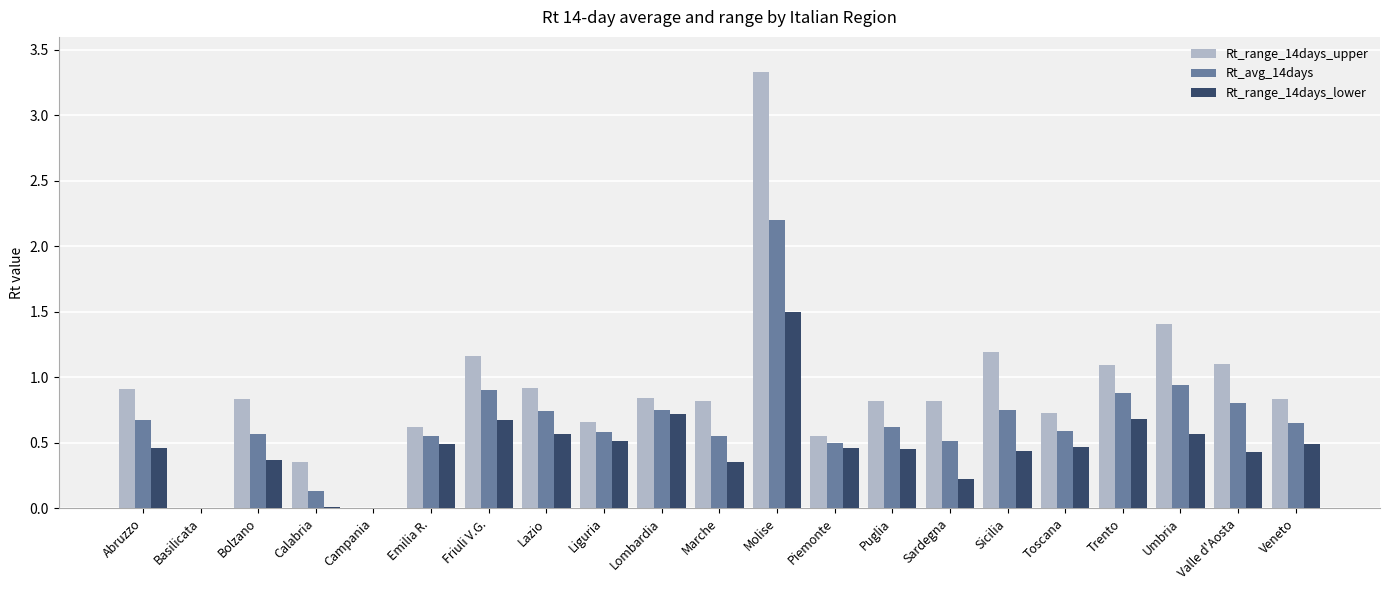

How many groups of bars are there?

21